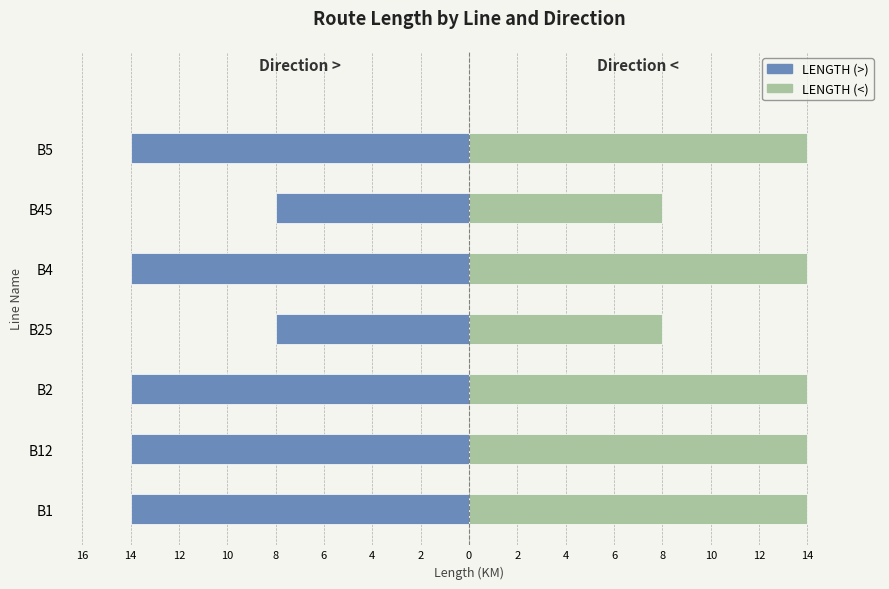

Reading left to right, transcribe all the data shown in this chart.

LENGTH (>): -14	-14	-14	-8	-14	-8	-14
LENGTH (<): 14	14	14	8	14	8	14